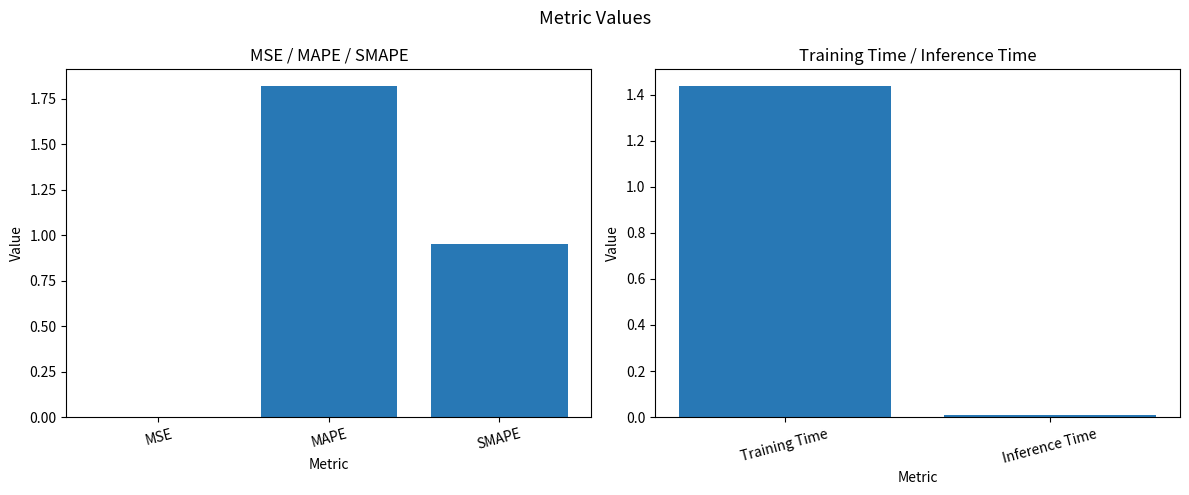

Count the number of data series in this chart.

1